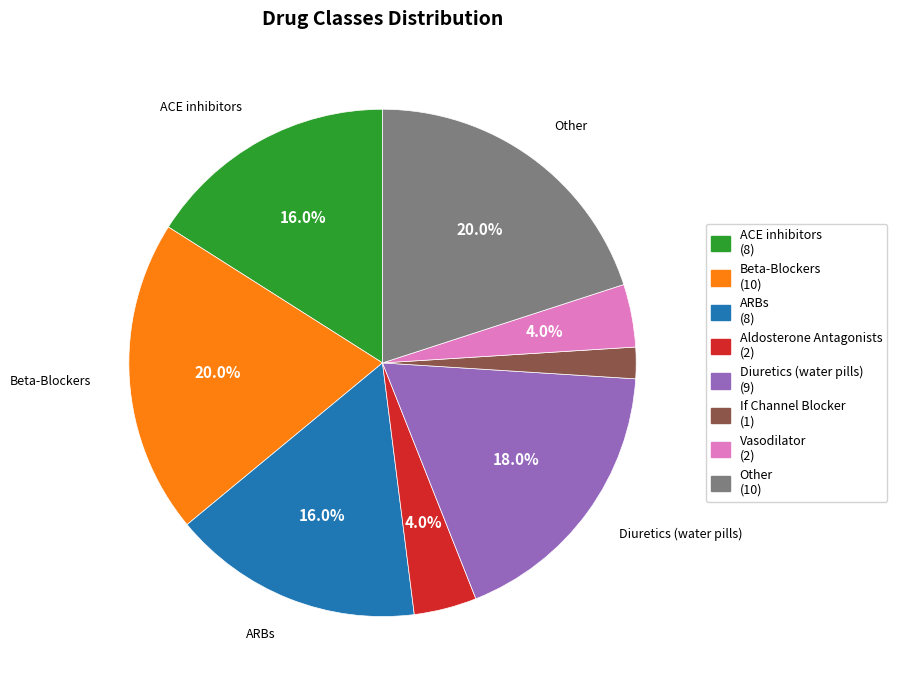

To the nearest percent, what percentage of the pie is If Channel Blocker?

2%